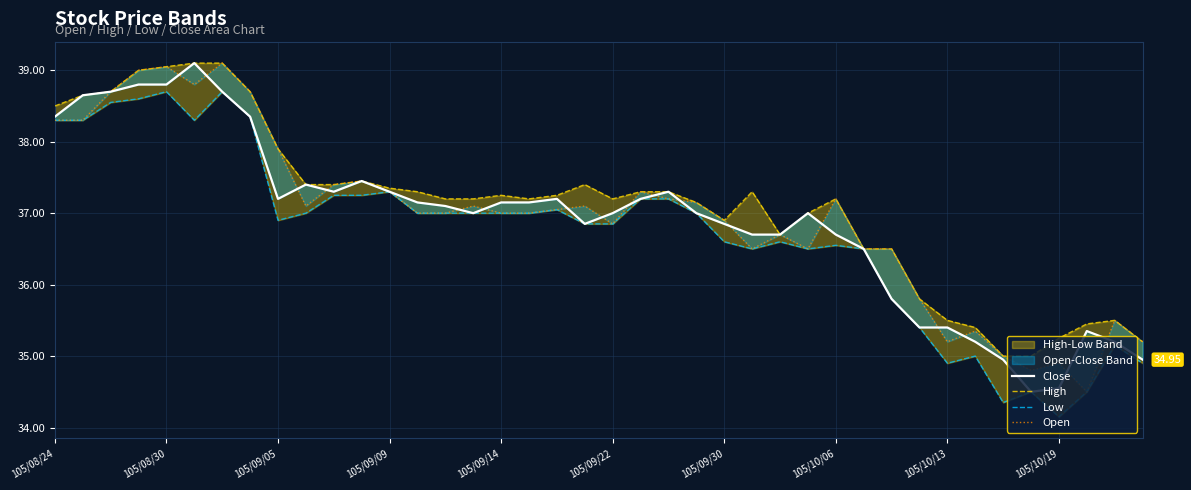

At which label is High closest to 37?

27